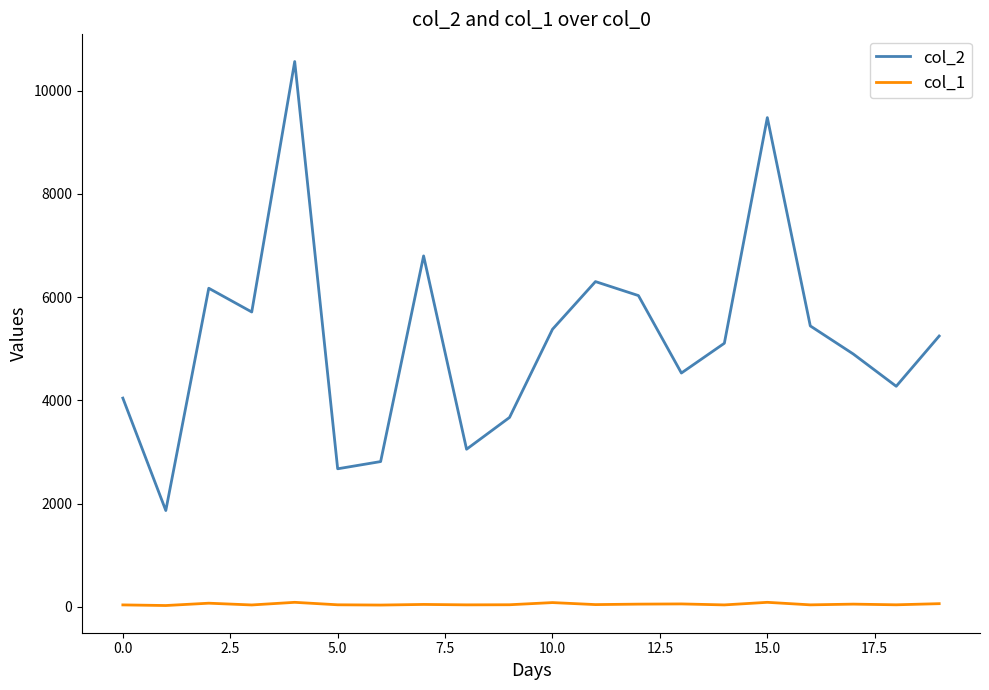

List the series in order of their peak value, highest first.

col_2, col_1